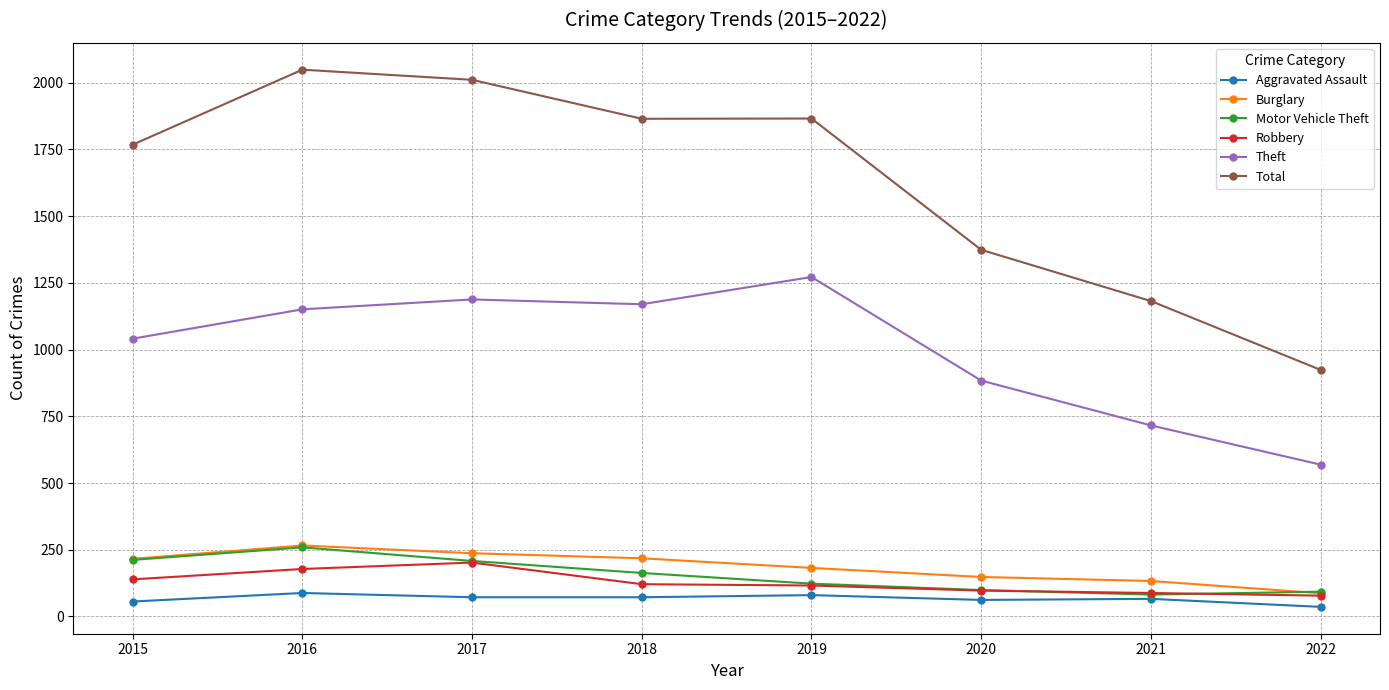

Is it true that Burglary equals 119 at 2016?

False